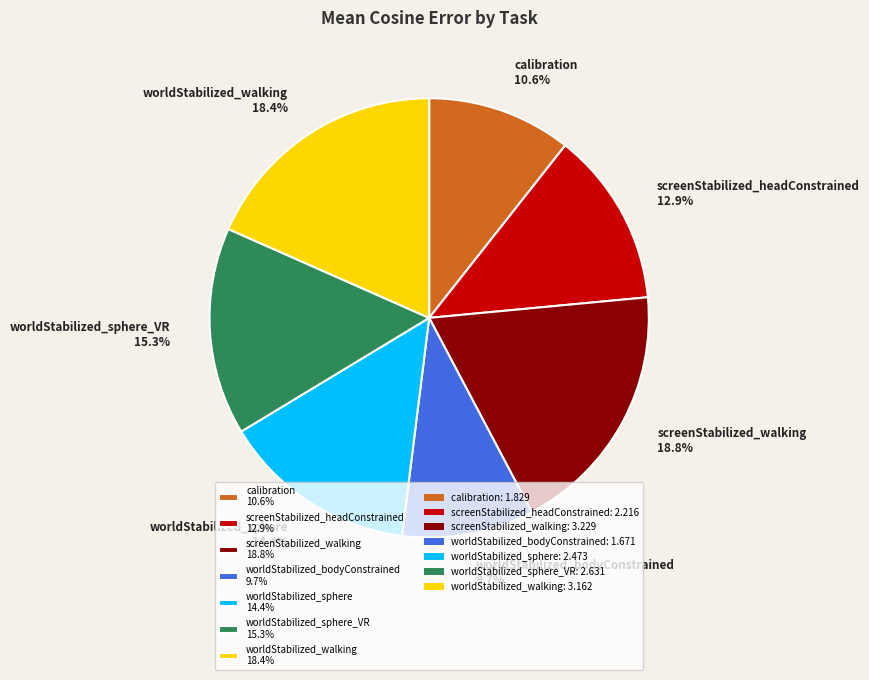

What is the total percentage of worldStabilized_sphere 14.4% and calibration 10.6%?

25.0%